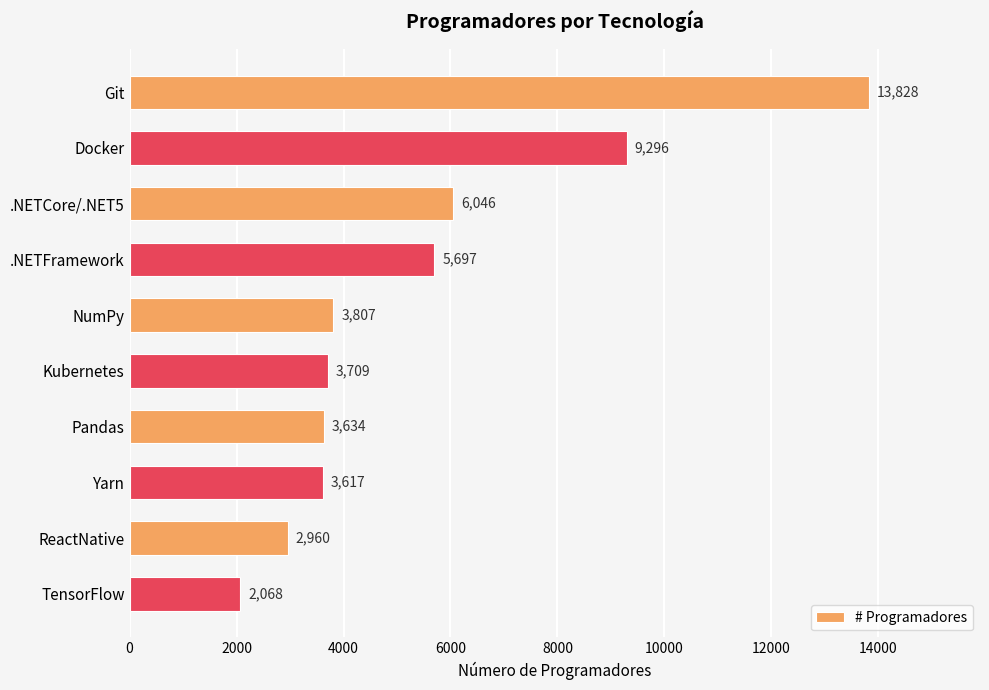

Count the number of data series in this chart.

1